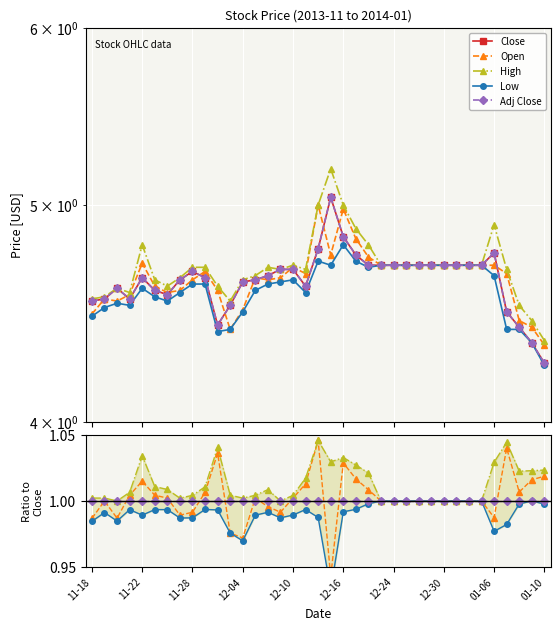

What is the minimum value shown in the chart?

0.9